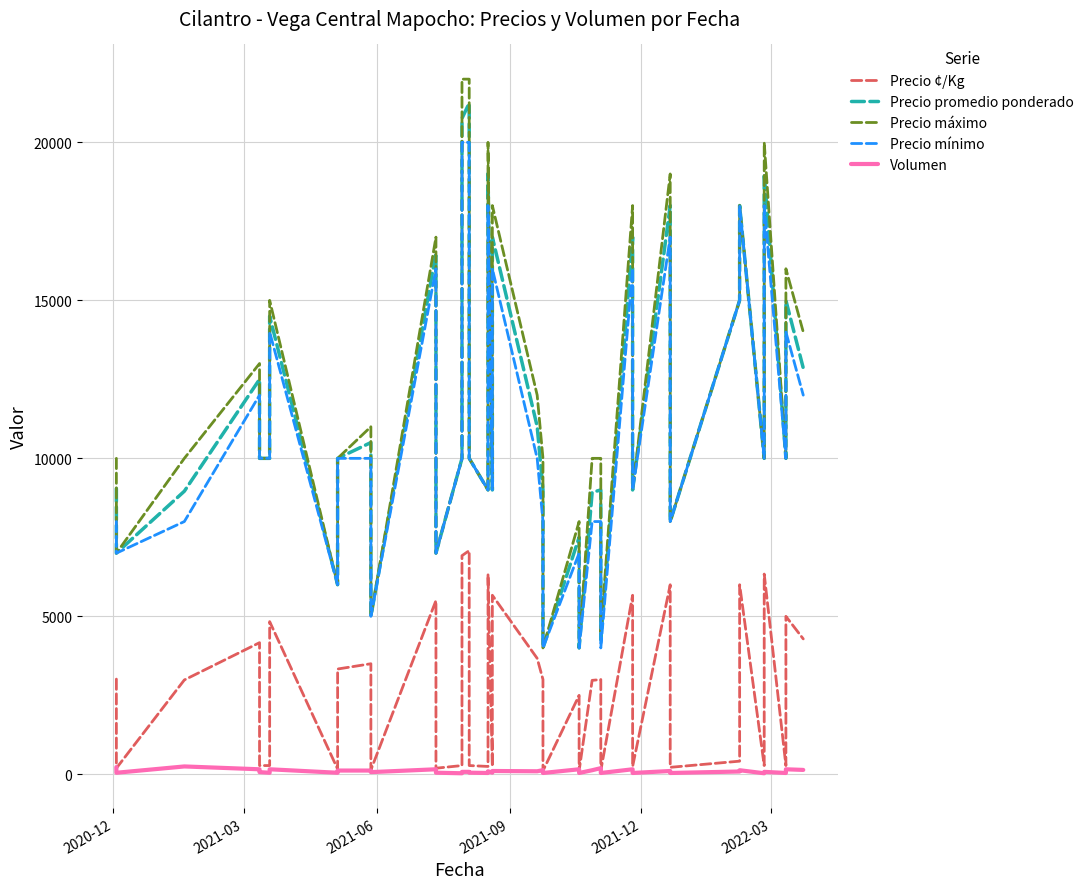

How many series are shown in this chart?

5